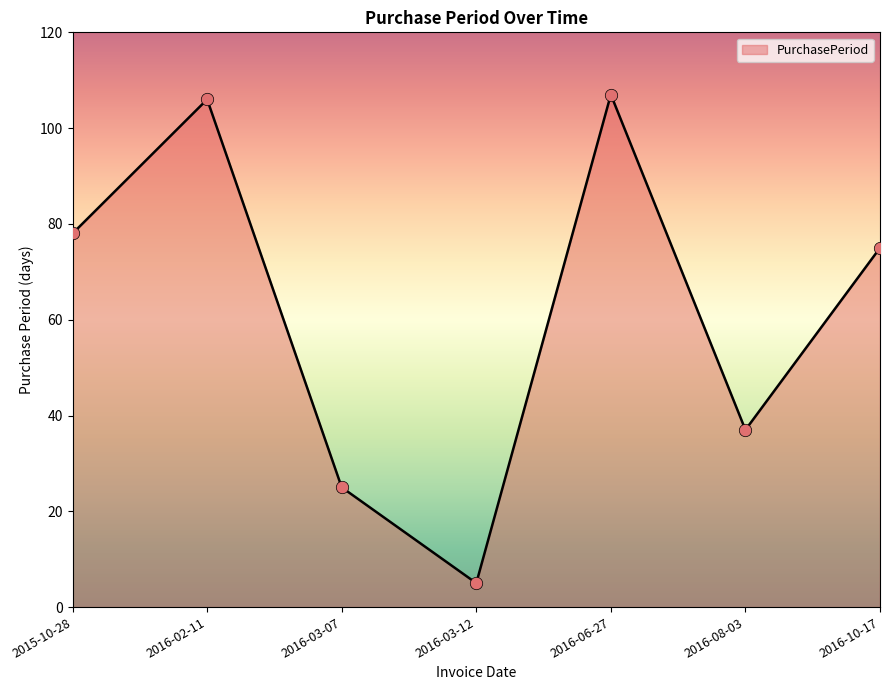

Approximately how many times larger is the value at 2016-10-17 compared to 2016-08-03?

2.0